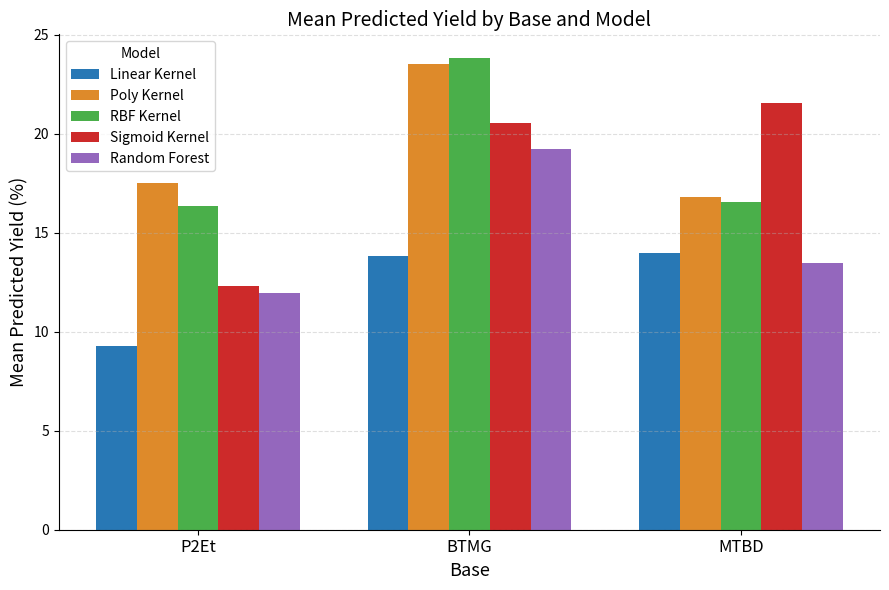

How many values in the Random Forest series are below 13?

1